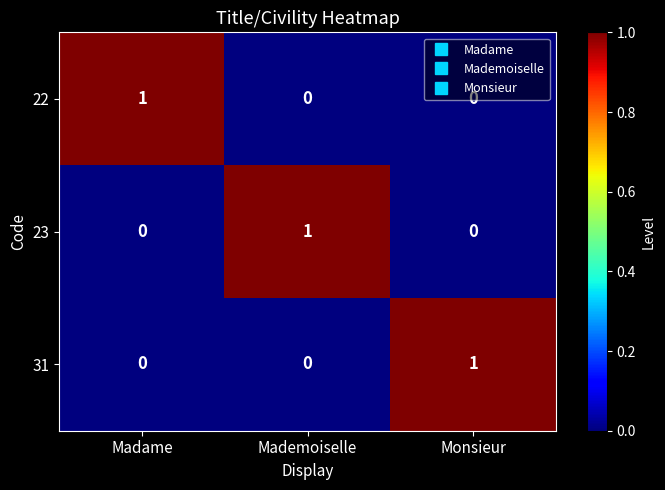

True or false: 23 has a value of -1 at Monsieur.

False